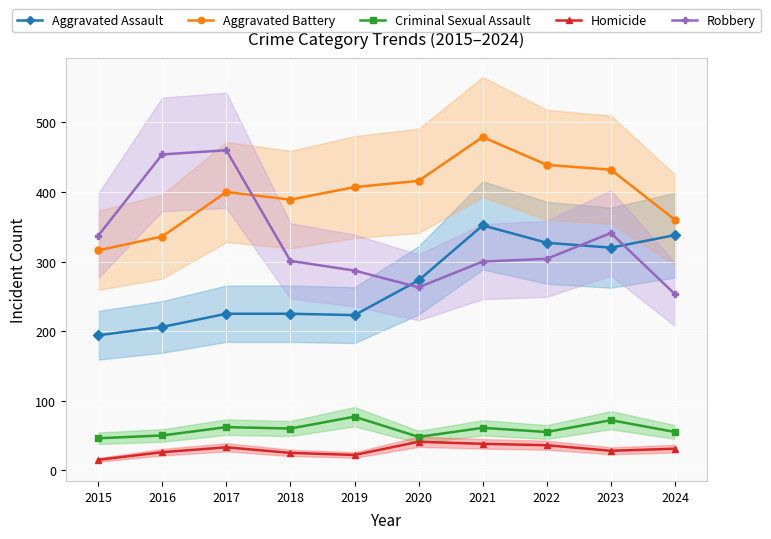

Rank the series at 2018 from highest to lowest value.

Aggravated Battery, Robbery, Aggravated Assault, Criminal Sexual Assault, Homicide